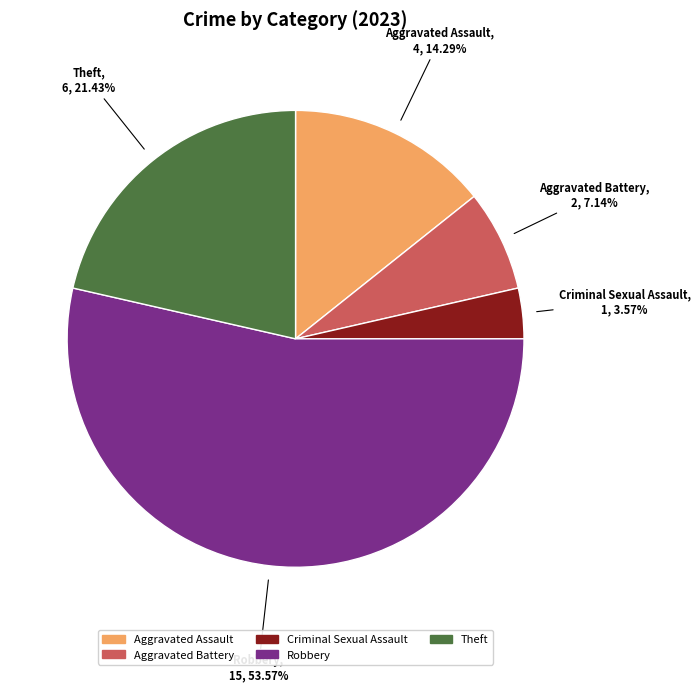

Which category has the smallest portion of the pie?

Criminal Sexual Assault